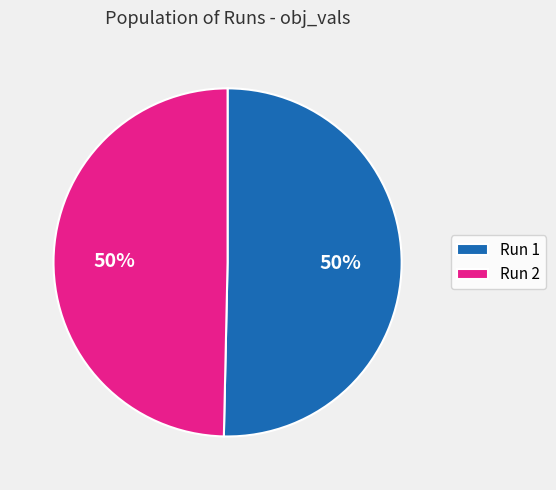

To the nearest percent, what is the combined percentage of Run 1 and Run 2?

100%